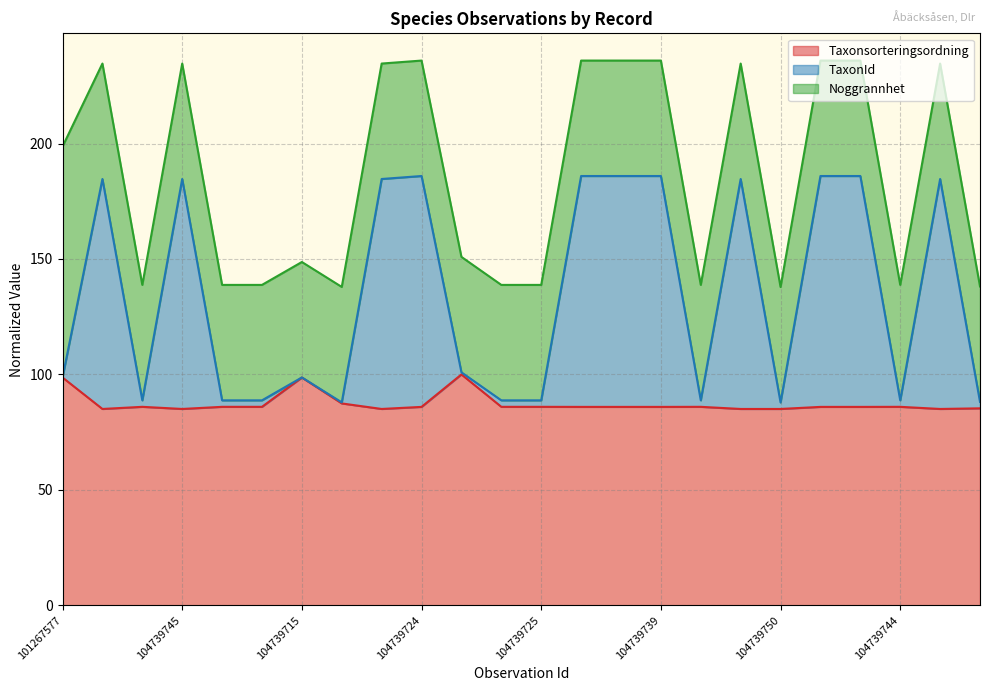

True or false: Taxonsorteringsordning has more than 2 interior local peaks.

True